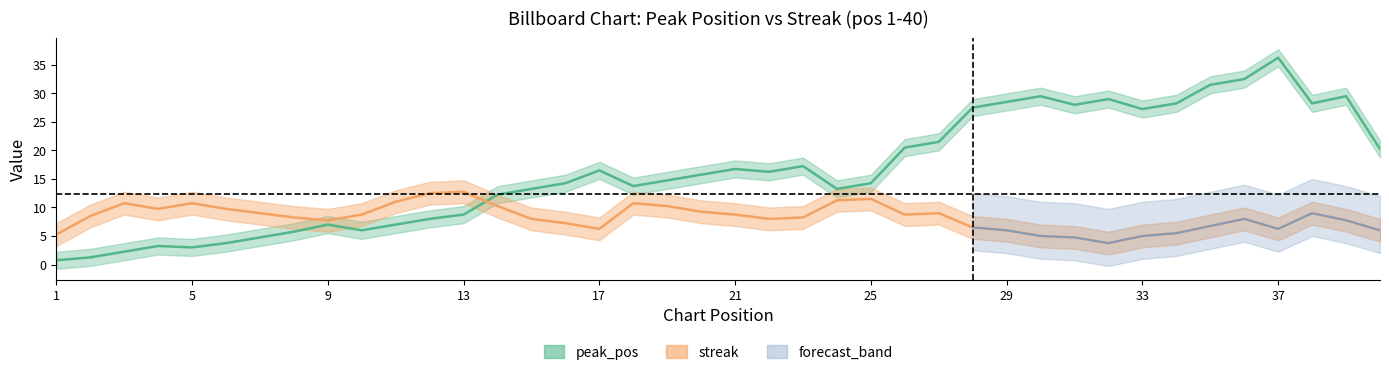

What is the average value of the streak series?

9